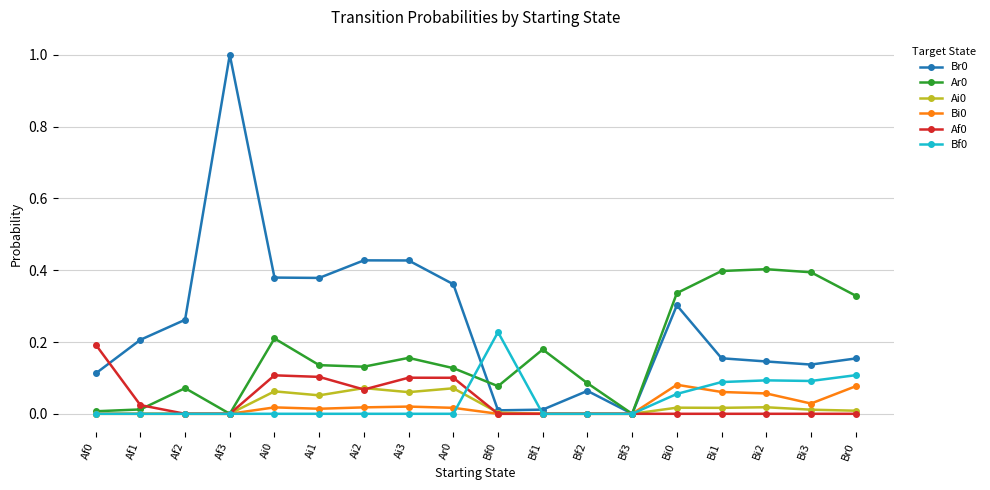

The Af0 series shows -0.1 at Br0. True or false?

False